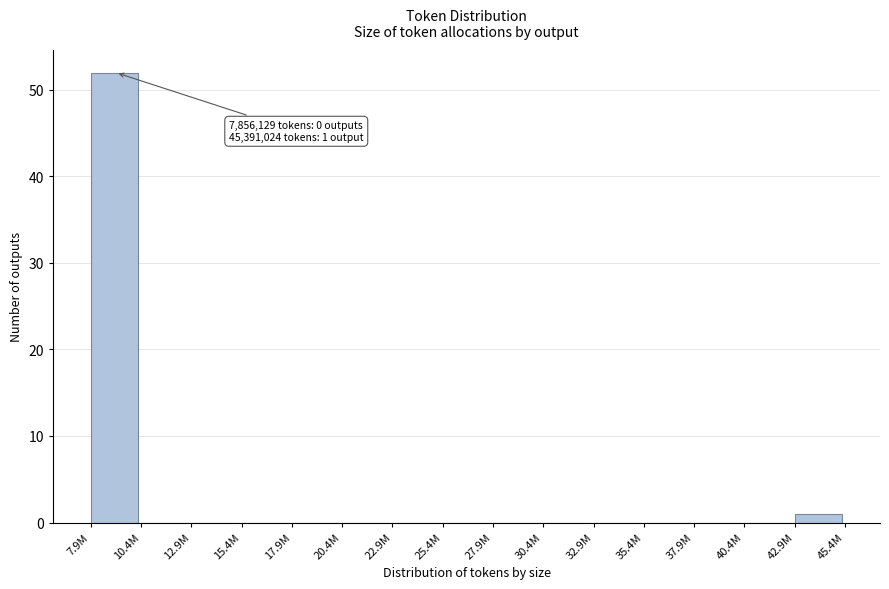

Reading left to right, list all the values displayed in this chart.

7.9M=52	10.4M=0	12.9M=0	15.4M=0	17.9M=0	20.4M=0	22.9M=0	25.4M=0	27.9M=0	30.4M=0	32.9M=0	35.4M=0	37.9M=0	40.4M=0	42.9M=1